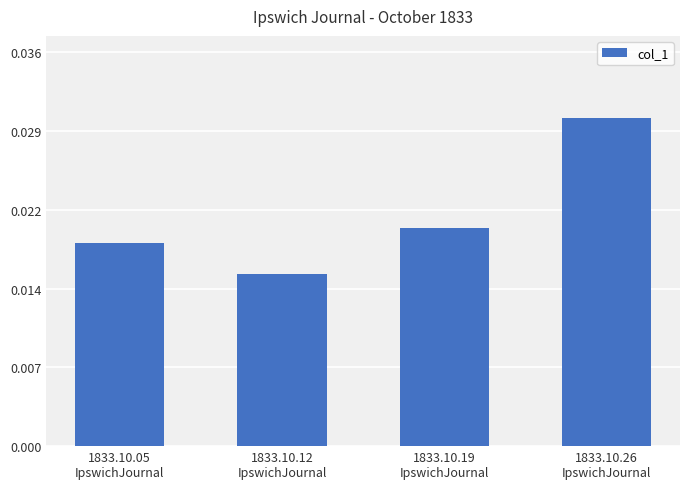

What is the label of the 3rd bar from the left?

1833.10.19
IpswichJournal